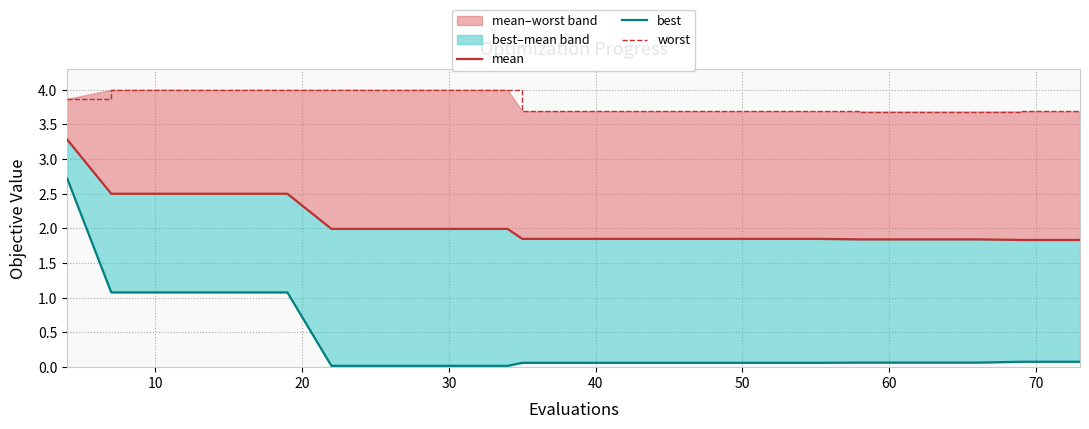

Which series has the widest spread of values?

best